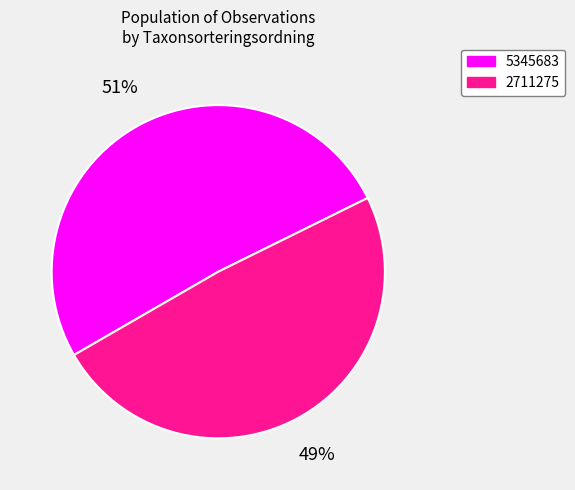

Is it true that 5345683 is 51% of the pie?

True